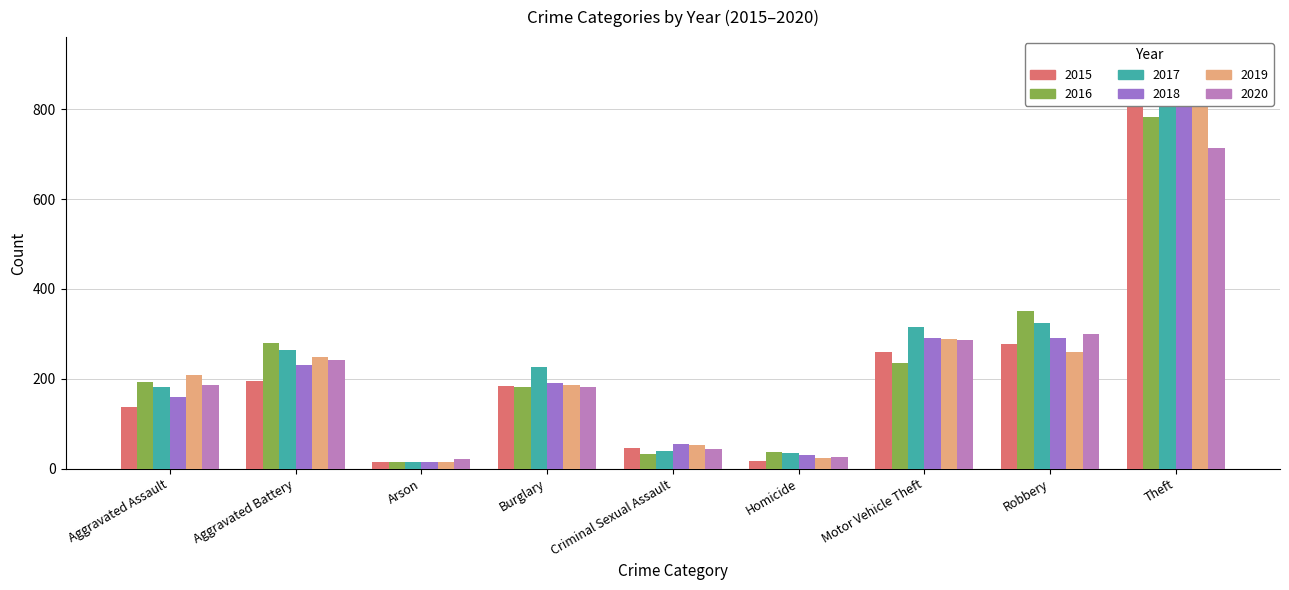

Rank the categories by 2018 value from highest to lowest.

Theft, Robbery, Motor Vehicle Theft, Aggravated Battery, Burglary, Aggravated Assault, Criminal Sexual Assault, Homicide, Arson